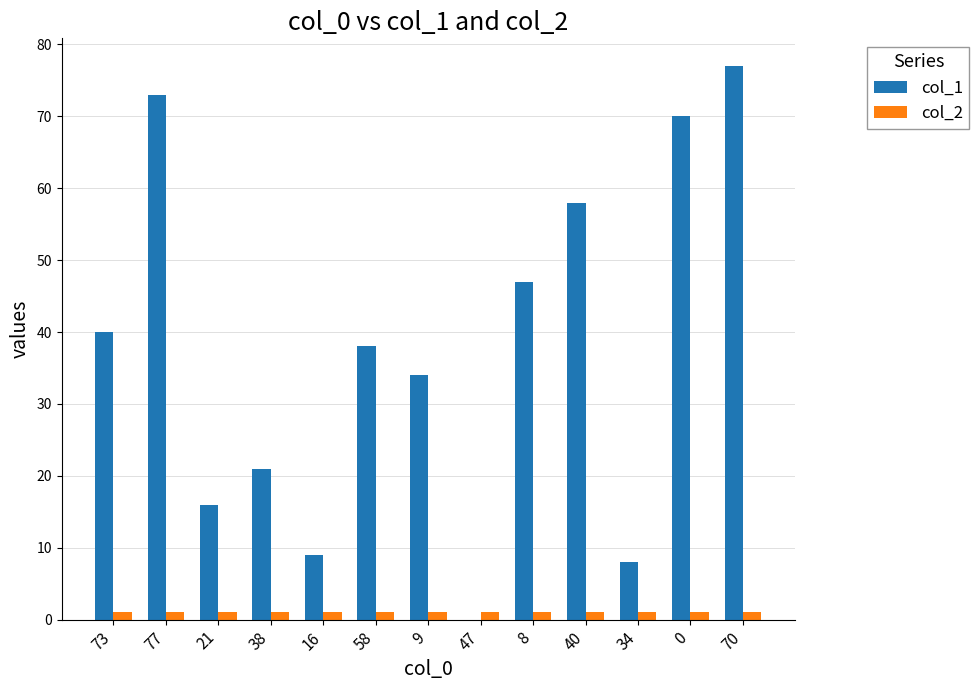

The col_1 series shows 6 at 16. True or false?

False